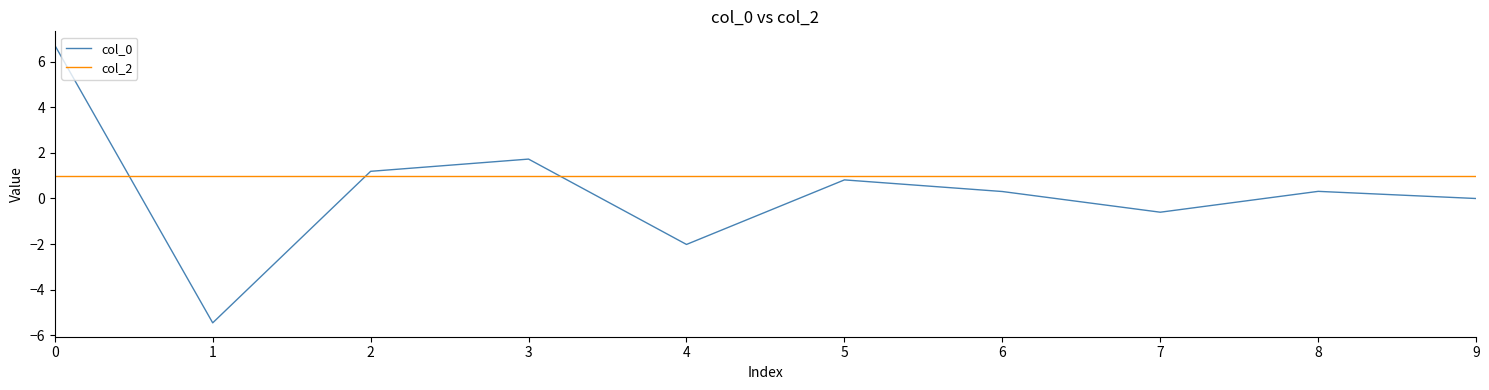

What is the minimum value shown in the chart?

-5.5